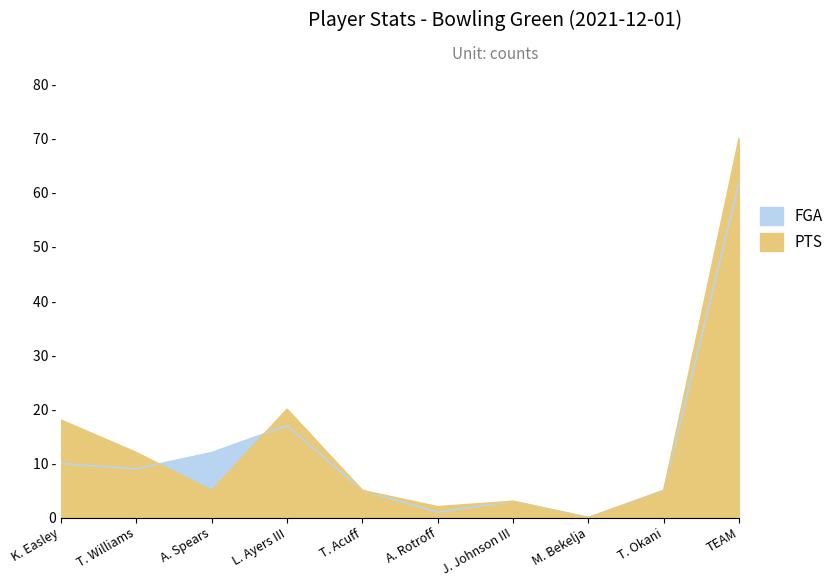

Which series has the widest spread of values?

PTS